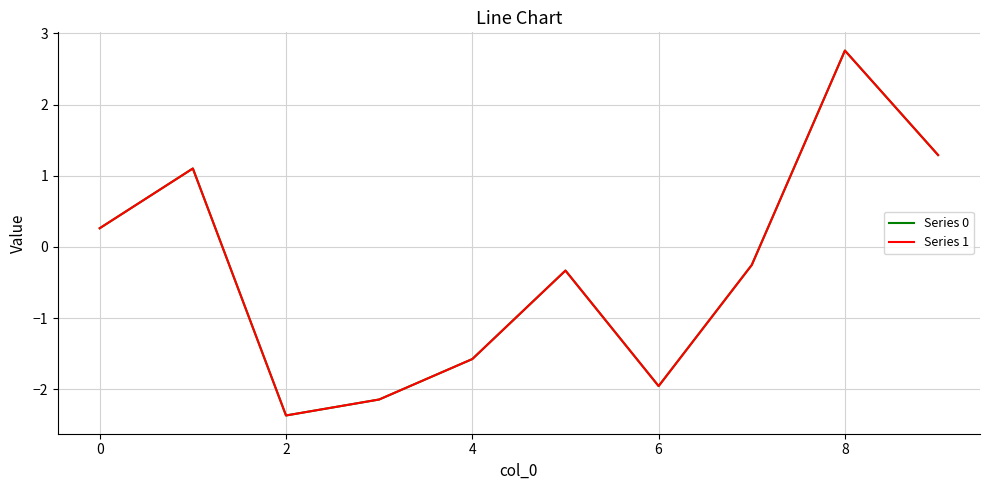

What is the smallest value displayed?

-2.4